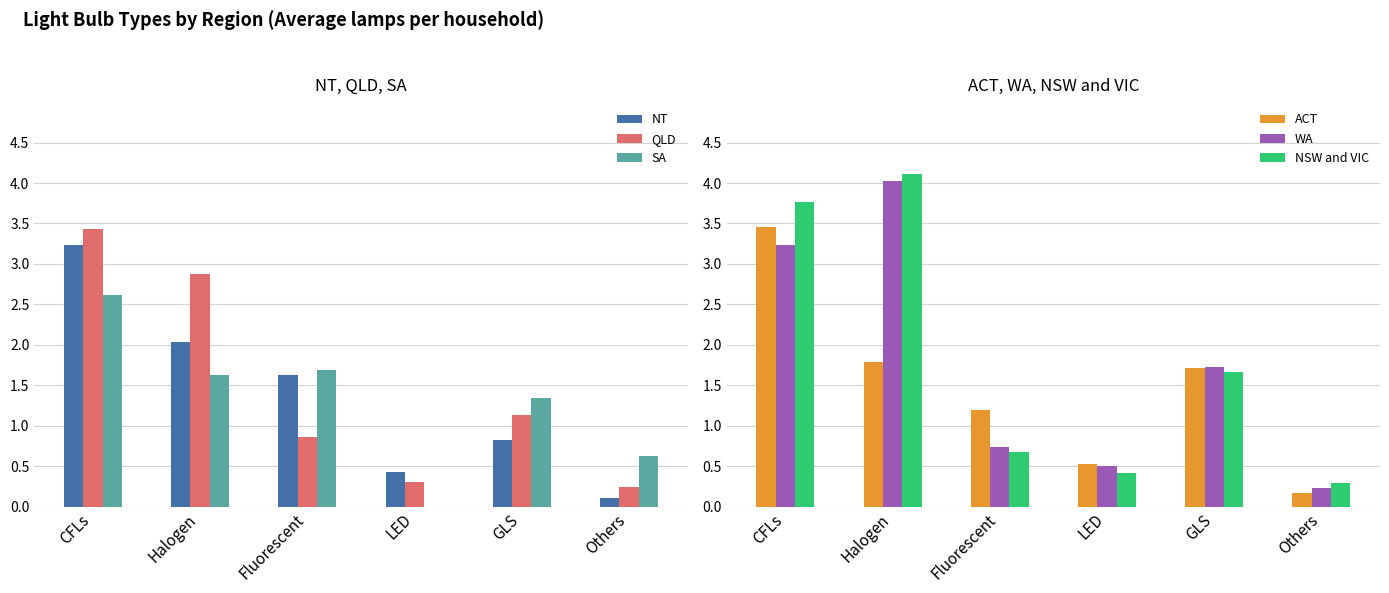

Which series has the largest total across all categories?

NSW and VIC